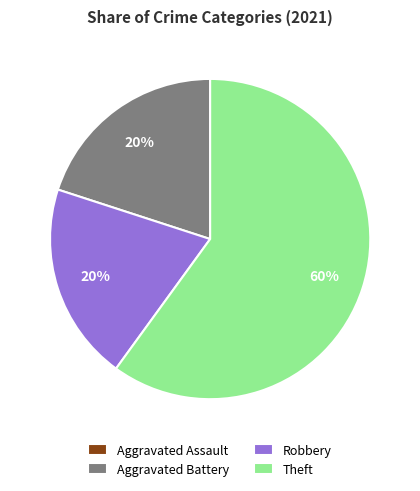

What is the ratio of the value at Robbery to the value at Aggravated Battery?

1.0